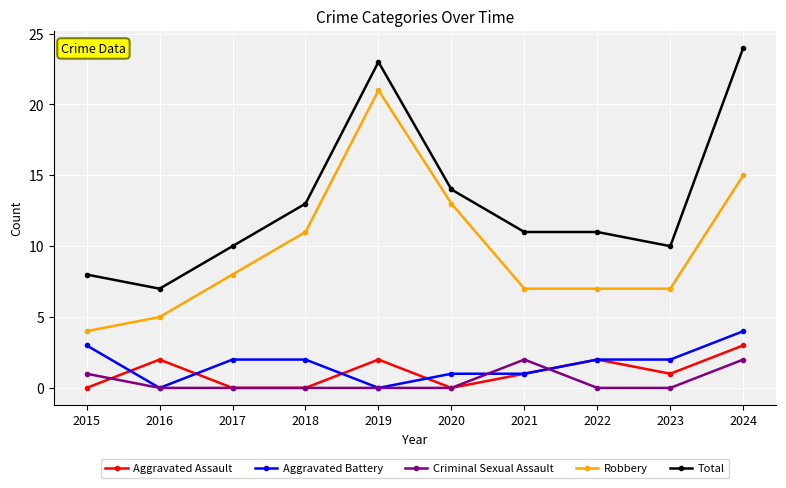

Reading left to right, extract all data points from this chart.

Aggravated Assault: 2015=0	2016=2	2017=0	2018=0	2019=2	2020=0	2021=1	2022=2	2023=1	2024=3
Aggravated Battery: 2015=3	2016=0	2017=2	2018=2	2019=0	2020=1	2021=1	2022=2	2023=2	2024=4
Criminal Sexual Assault: 2015=1	2016=0	2017=0	2018=0	2019=0	2020=0	2021=2	2022=0	2023=0	2024=2
Robbery: 2015=4	2016=5	2017=8	2018=11	2019=21	2020=13	2021=7	2022=7	2023=7	2024=15
Total: 2015=8	2016=7	2017=10	2018=13	2019=23	2020=14	2021=11	2022=11	2023=10	2024=24